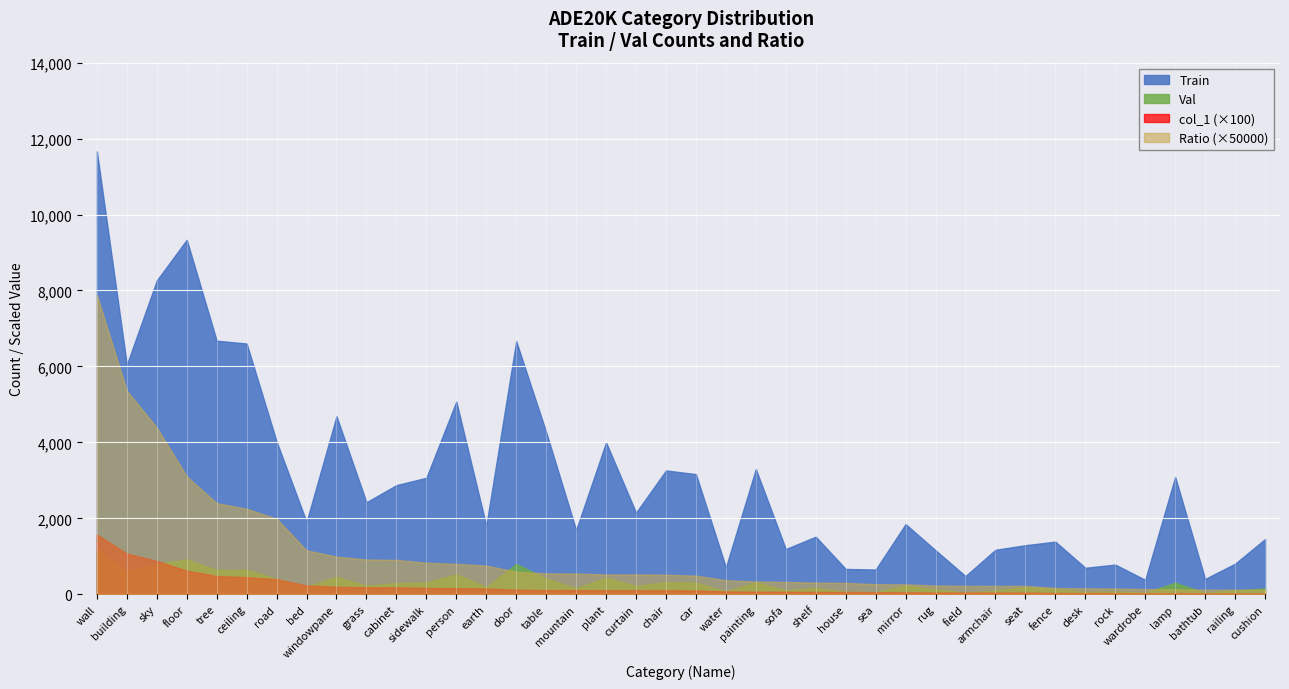

What is the value of the Train point at the 20th from the left?

3261.0